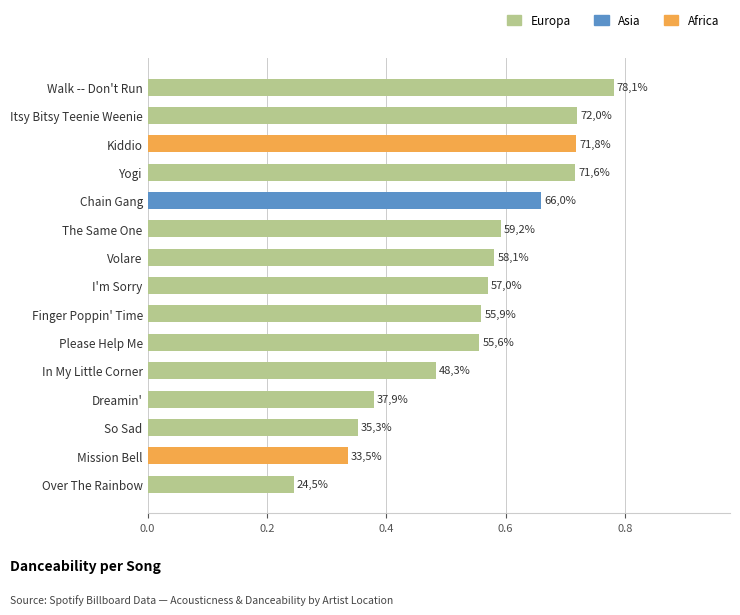

List the labels in order of value, smallest first.

Over The Rainbow, Mission Bell, So Sad, Dreamin', In My Little Corner, Please Help Me, Finger Poppin' Time, I'm Sorry, Volare, The Same One, Chain Gang, Yogi, Kiddio, Itsy Bitsy Teenie Weenie, Walk -- Don't Run